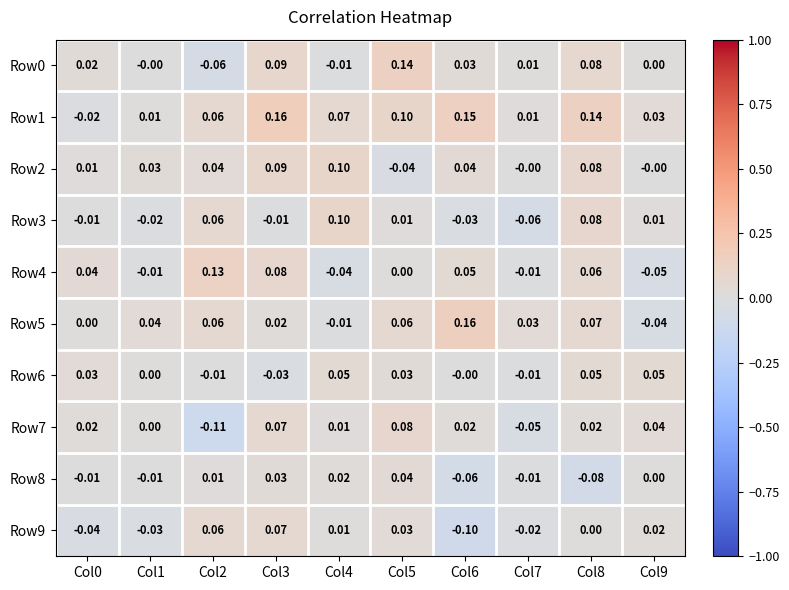

How many distinct data groups are displayed?

10